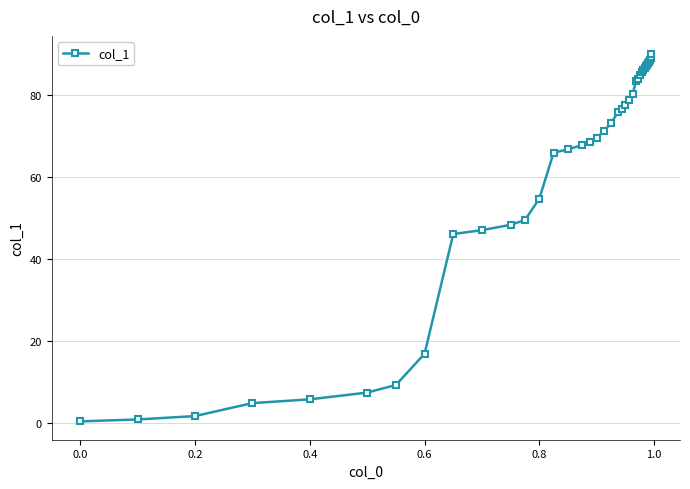

What is the value of the 29th point from the left?

85.5